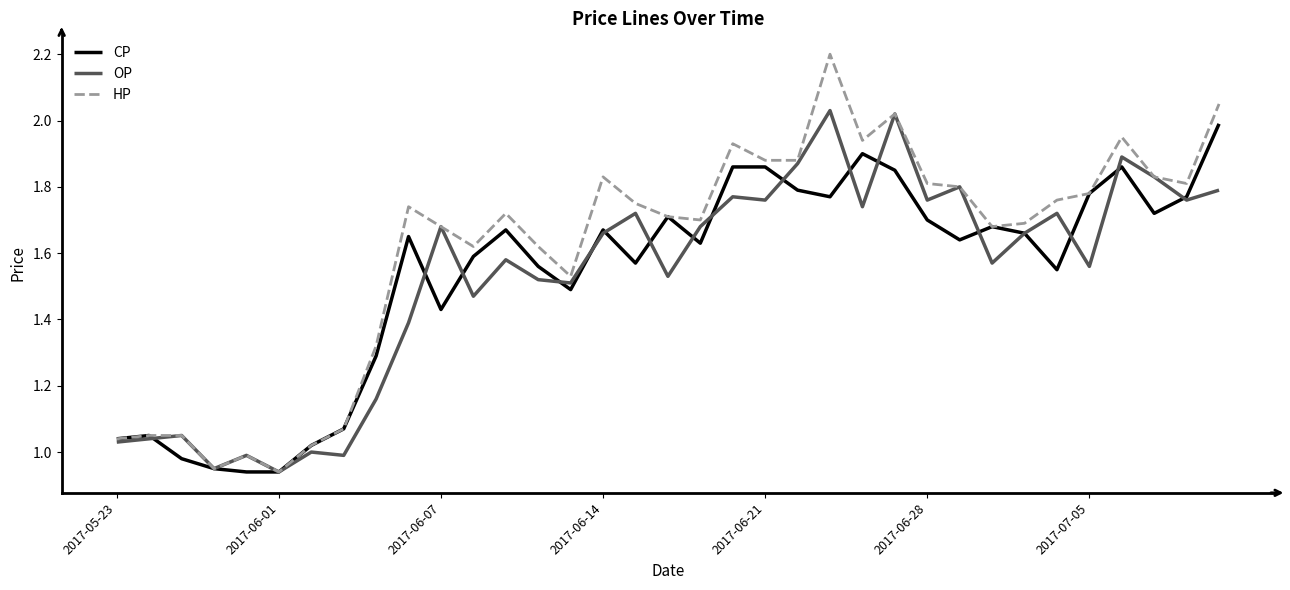

Which series has the largest total across all categories?

HP